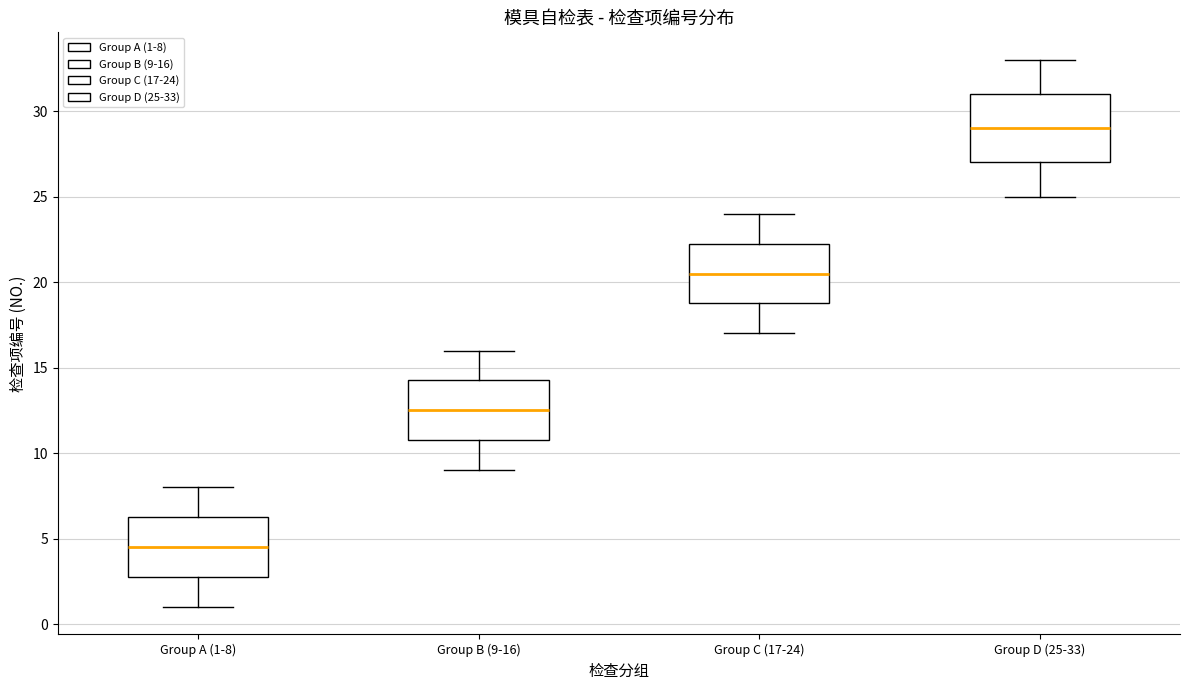

Reading left to right, read every box against the y-axis: the position of its median line, the range the box covers, and the ends of its whiskers. The values are not printed on the chart, so give them approximately, as read against the axis.

Group A (1-8): median 4.5, box 3.0 to 6.5, whiskers 1.0 to 8.0
Group B (9-16): median 12.5, box 11.0 to 14.5, whiskers 9.0 to 16.0
Group C (17-24): median 20.5, box 19.0 to 22.5, whiskers 17.0 to 24.0
Group D (25-33): median 29.0, box 27.0 to 31.0, whiskers 25.0 to 33.0